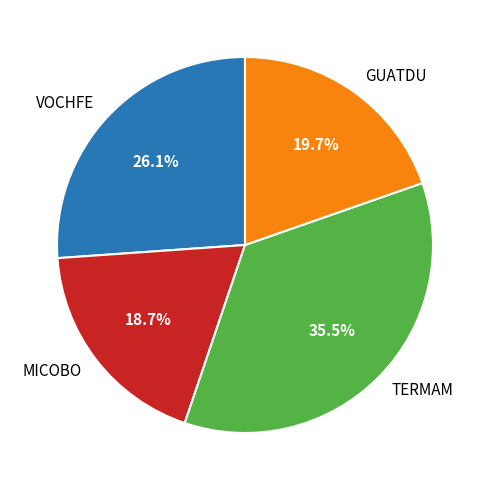

Which category has the biggest portion of the pie?

TERMAM